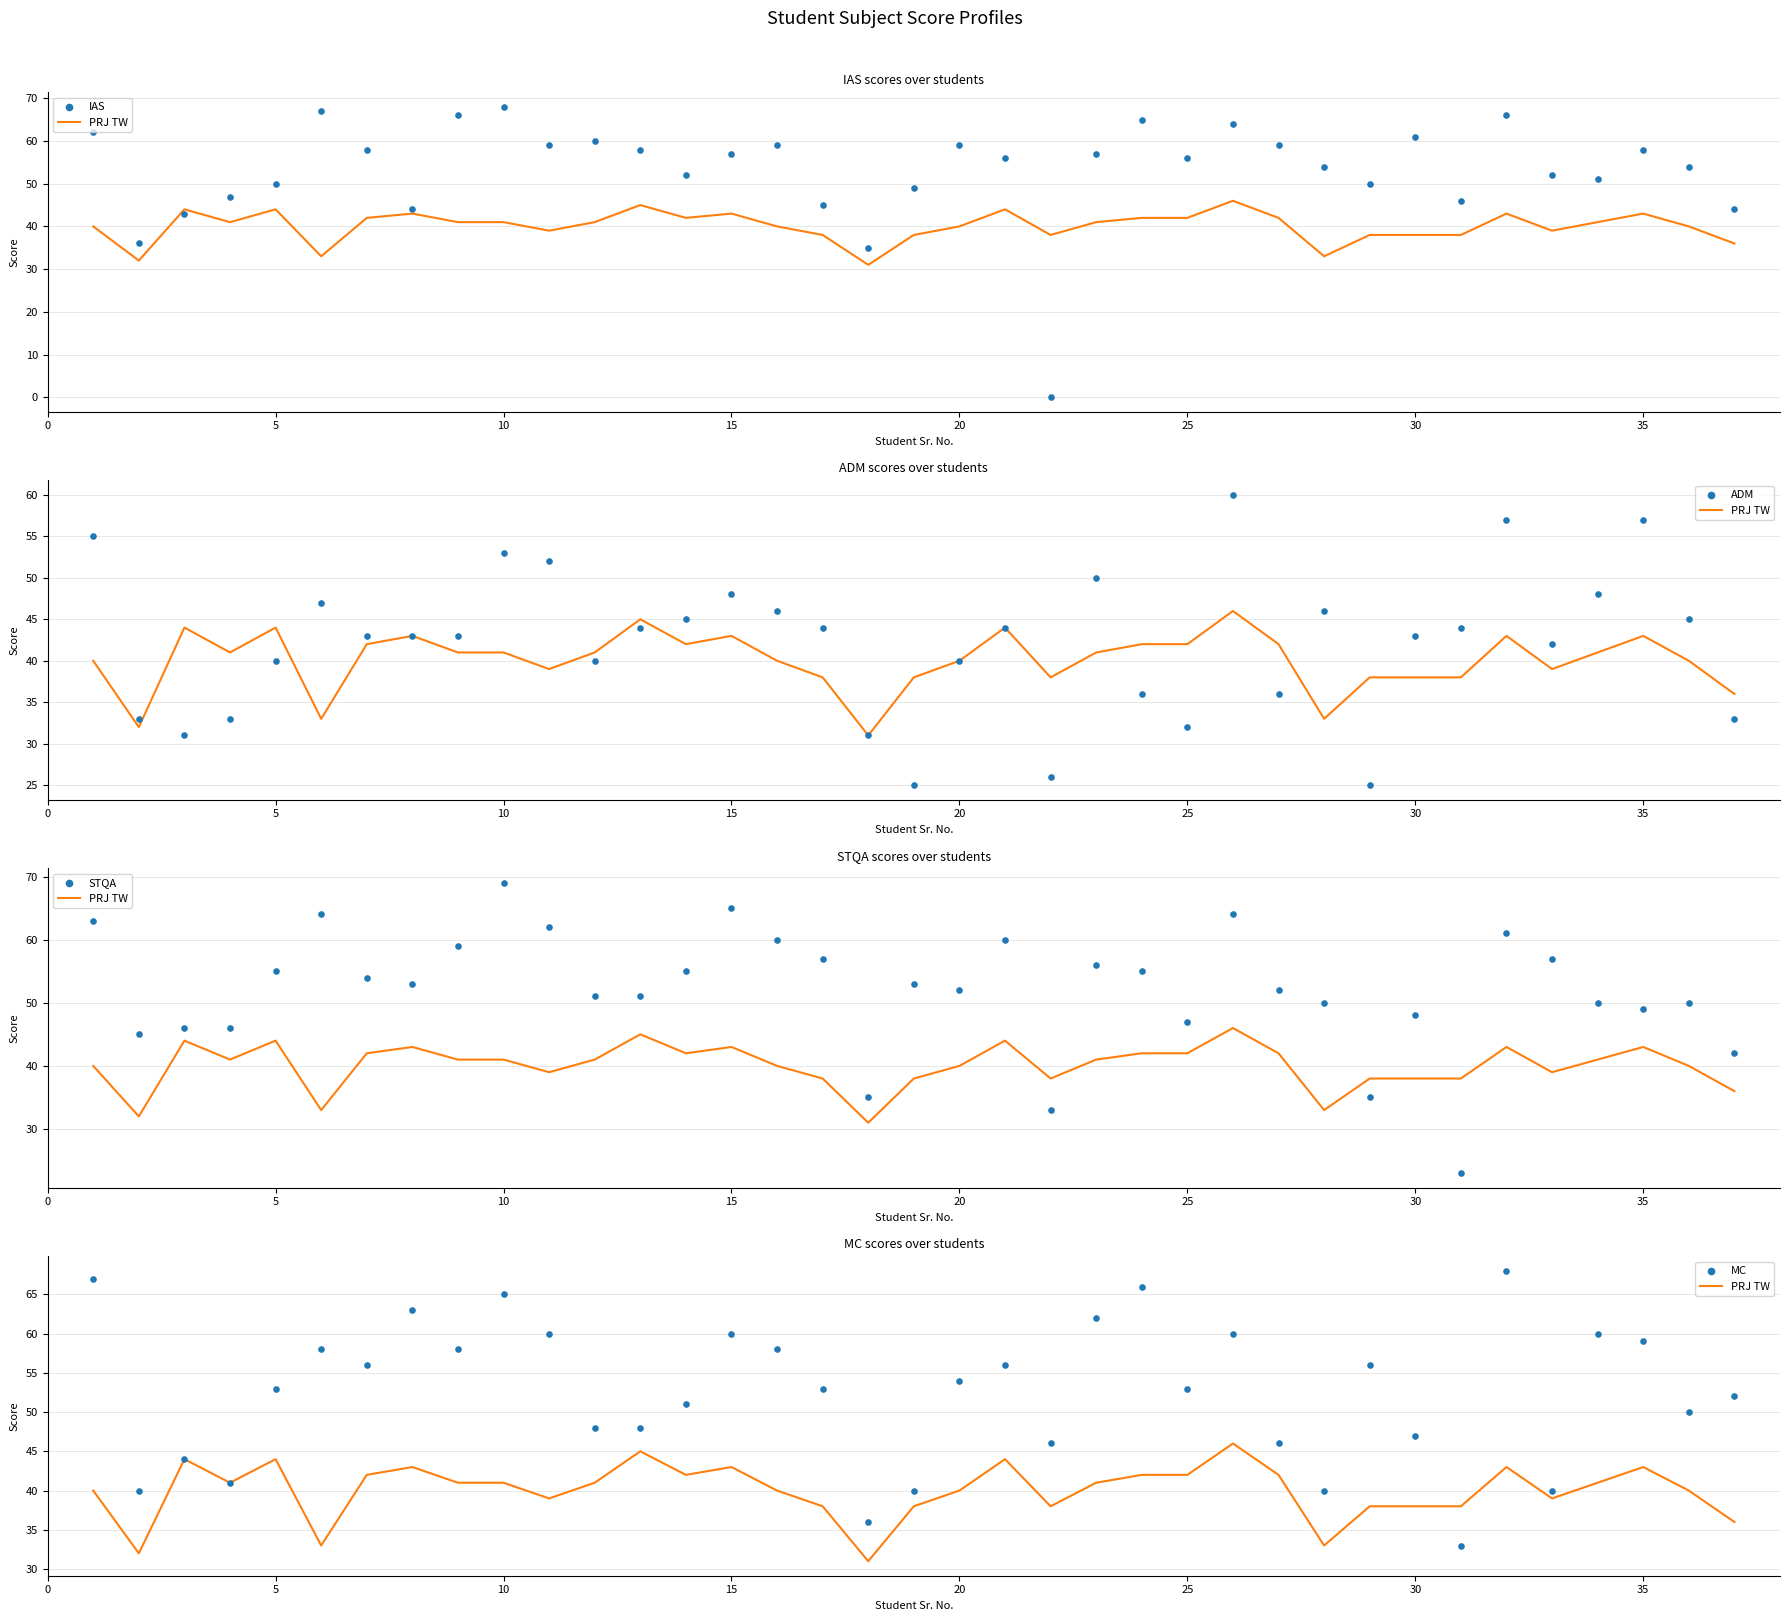

What is the total value across all series at 0?

287